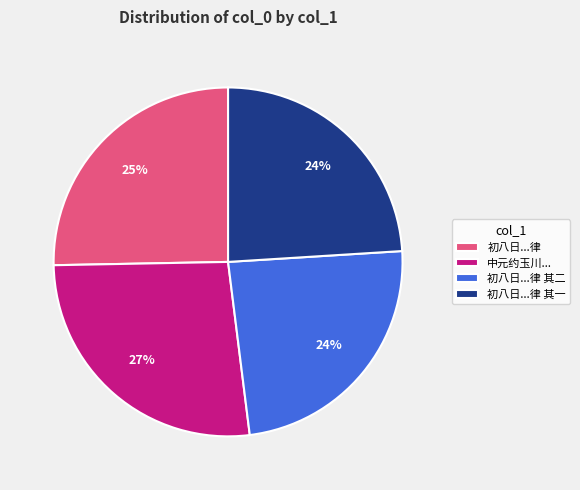

Count the number of slices in the pie.

4